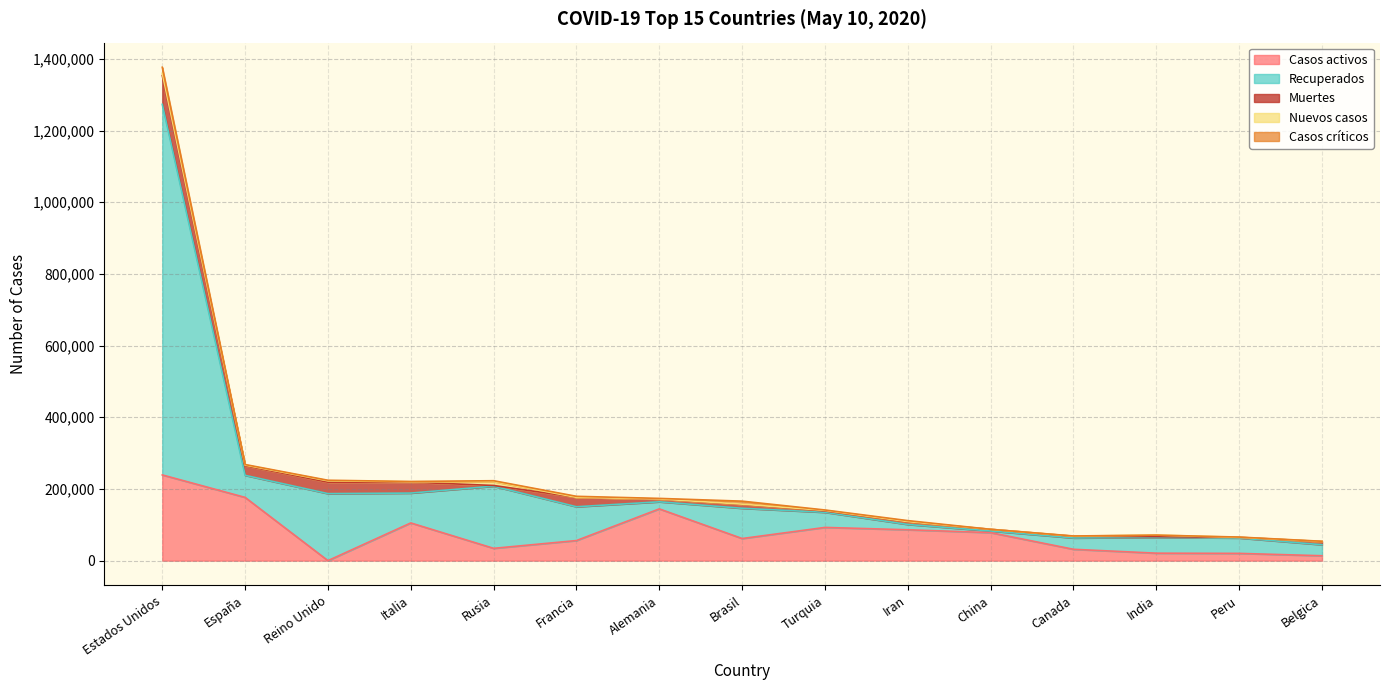

True or false: Casos activos has a value of 34306 at Rusia.

True